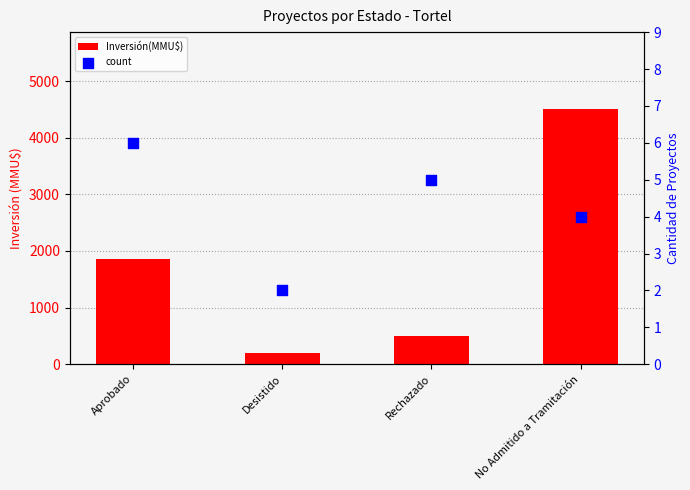

Which series has the largest total across all categories?

Inversión(MMU$)